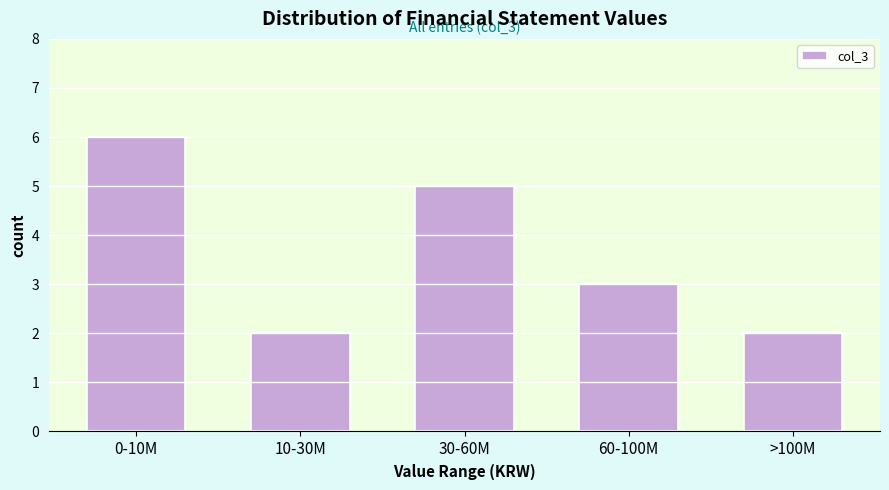

Reading right to left, transcribe all the data shown in this chart.

2	3	5	2	6